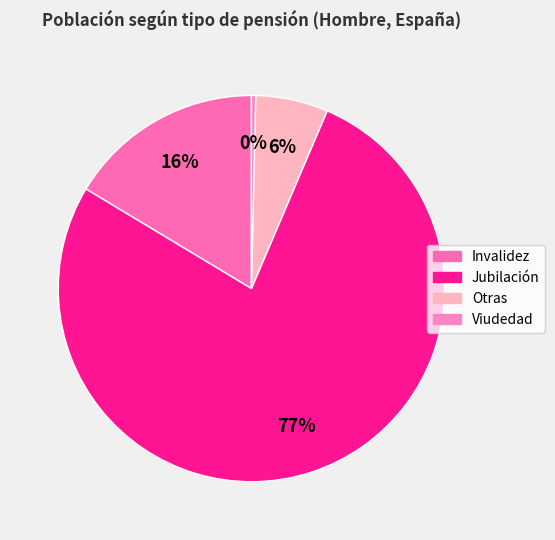

The Invalidez slice represents 16% of the pie. True or false?

True